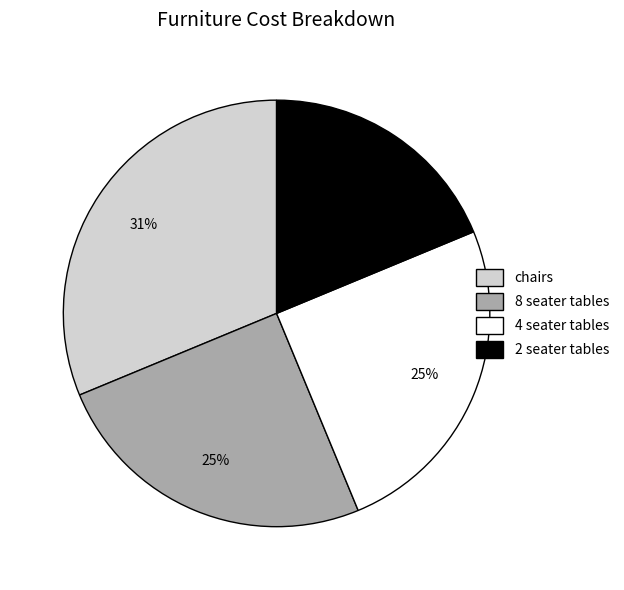

What percentage is the 4 seater tables slice, to the nearest percent?

25%